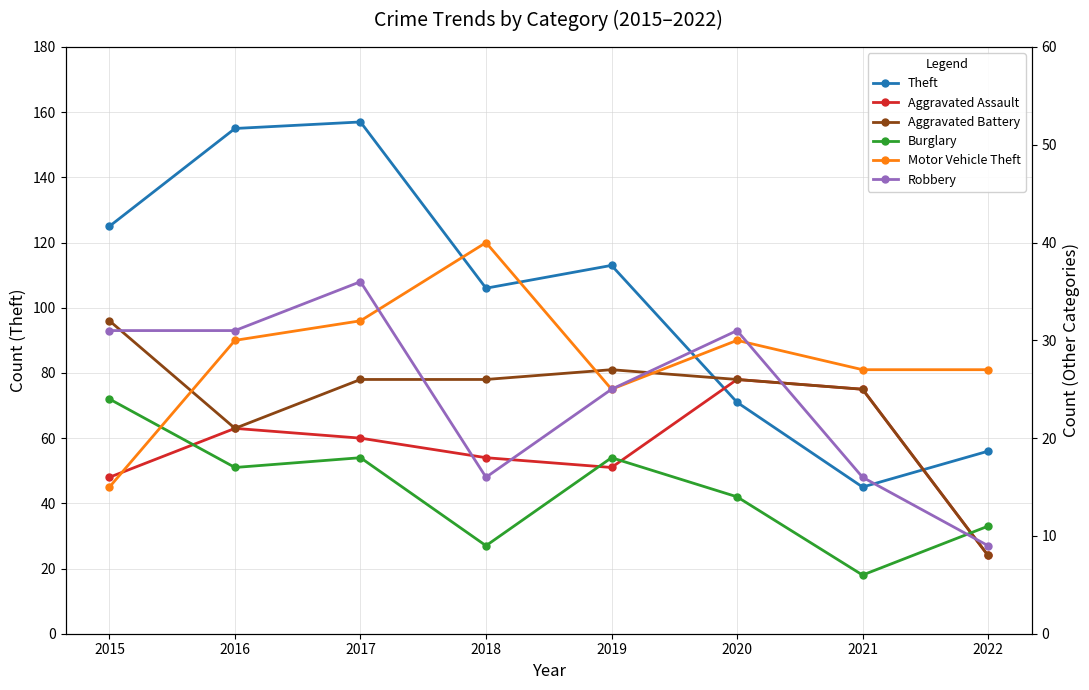

At which category does the chart reach its minimum across all series?

2021